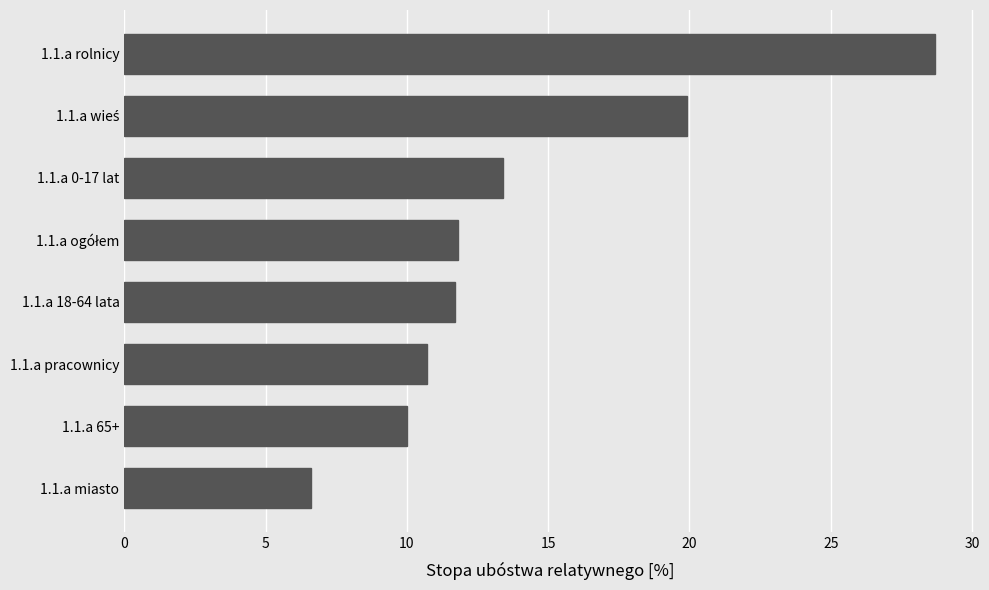

Read the value at 1.1.a 18-64 lata.

11.7